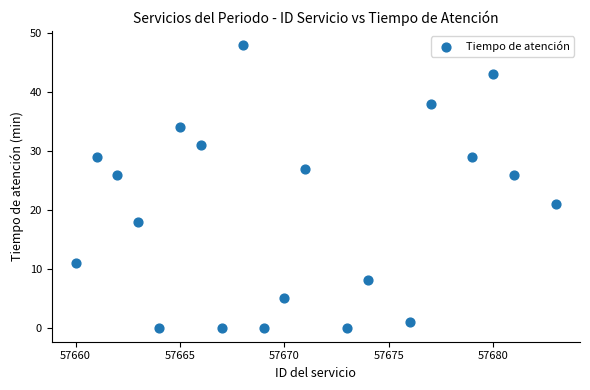

What is the range of Y values (max minus min)?

48